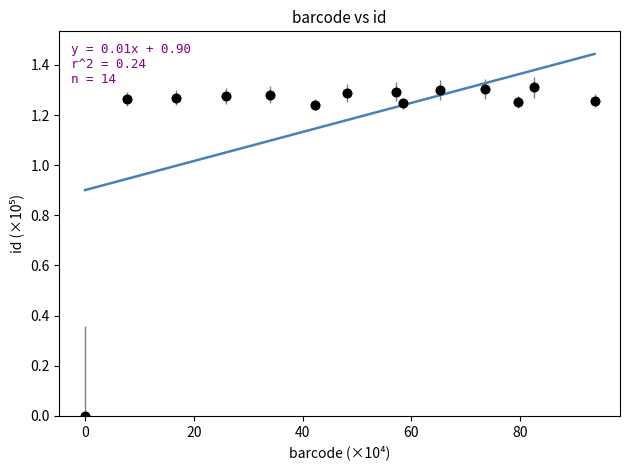

What is the range of X values (max minus min)?

93.7